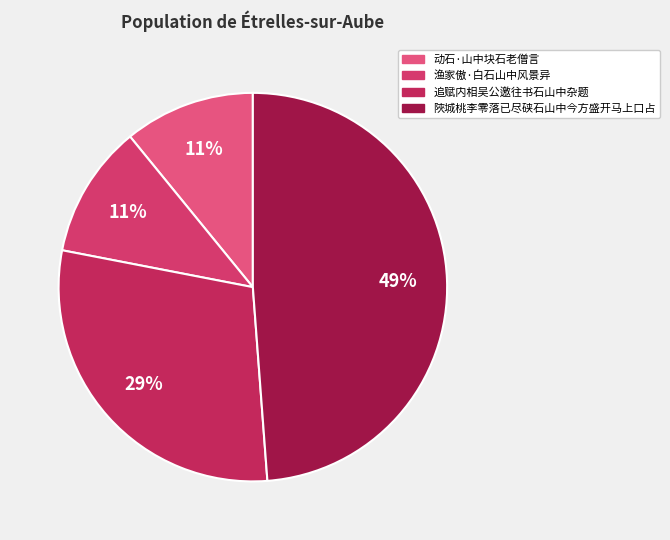

Which slice is the smallest?

动石·山中块石老僧言